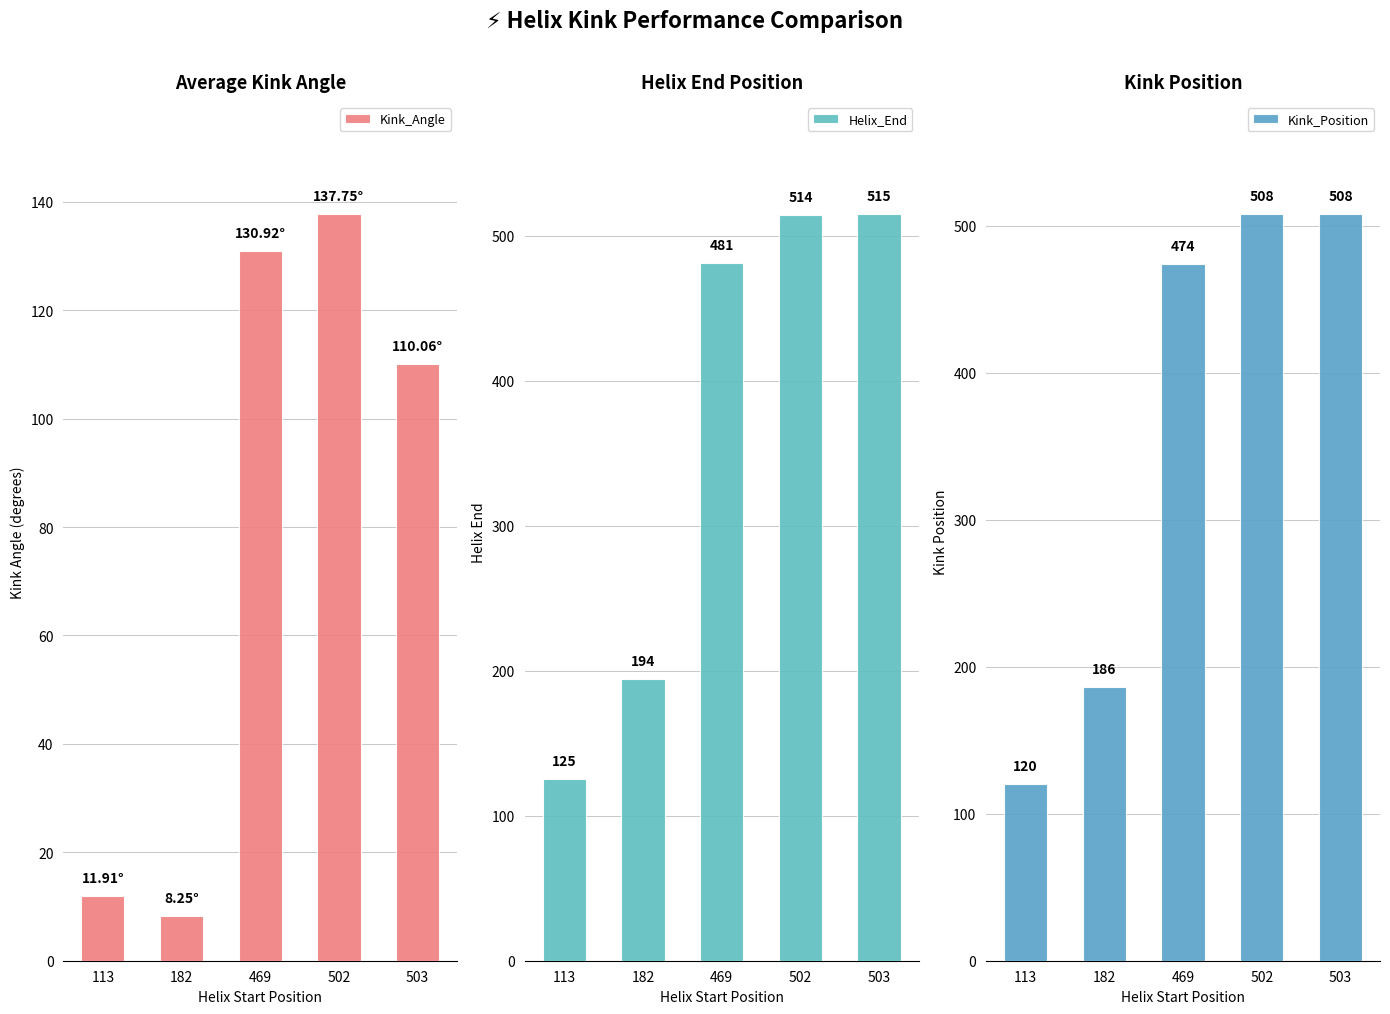

How many data points in Helix_End are above 481?

2